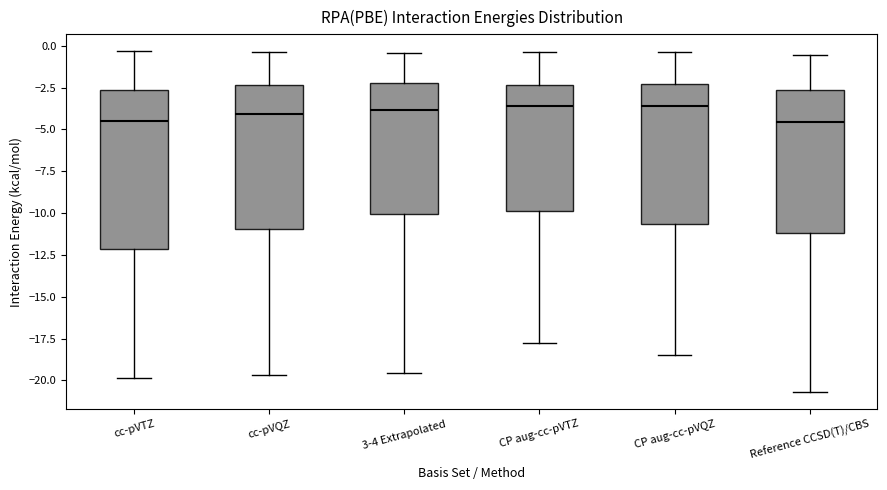

Reading left to right, transcribe this box plot: for each box, give where its median line is, the range the box spans, and where its two whiskers end, as read against the y-axis. The values are not printed on the chart, so give them approximately, as read against the axis.

cc-pVTZ: median -4.5, box -12.0 to -2.5, whiskers -20.0 to -0.5
cc-pVQZ: median -4.0, box -11.0 to -2.5, whiskers -19.5 to -0.5
3-4 Extrapolated: median -4.0, box -10.0 to -2.0, whiskers -19.5 to -0.5
CP aug-cc-pVTZ: median -3.5, box -10.0 to -2.5, whiskers -18.0 to -0.5
CP aug-cc-pVQZ: median -3.5, box -10.5 to -2.5, whiskers -18.5 to -0.5
Reference CCSD(T)/CBS: median -4.5, box -11.0 to -2.5, whiskers -20.5 to -0.5